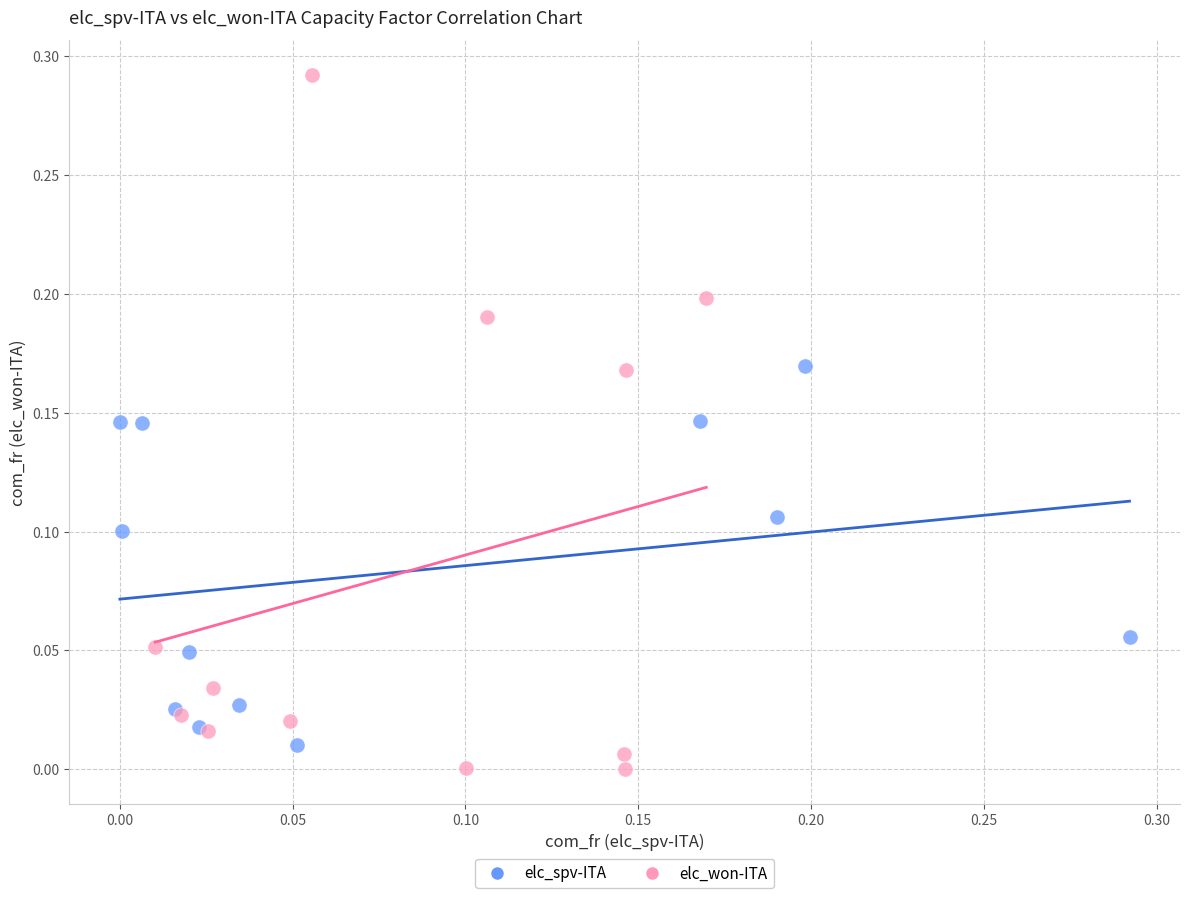

Which series reaches the maximum Y coordinate?

elc_won-ITA